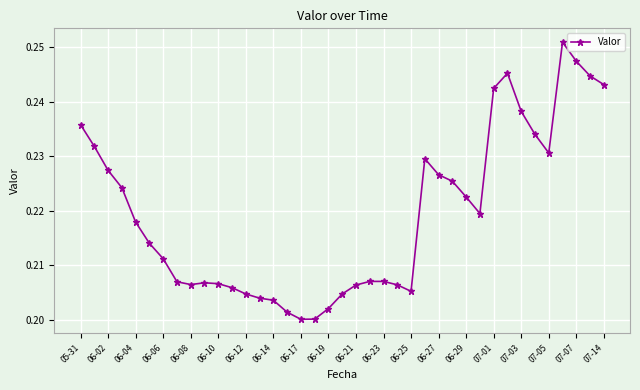

Does the chart have visible grid lines?

Yes